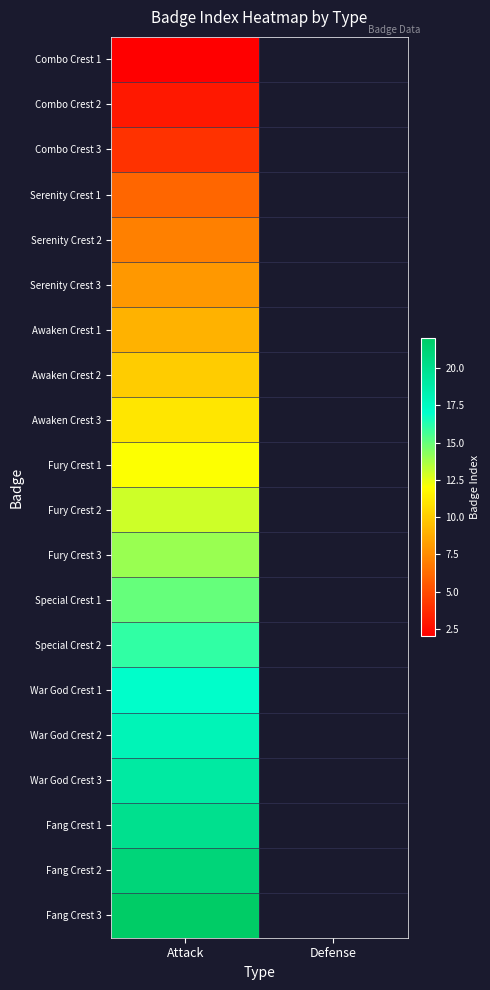

At which label is Awaken Crest 2 closest to 10?

Attack